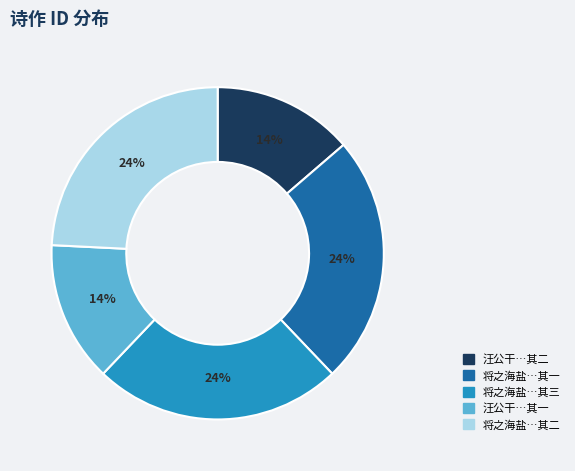

Is there any slice that represents more than half of the pie?

No